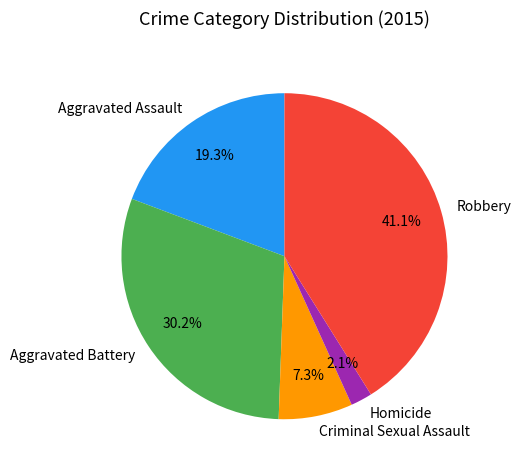

To the nearest percent, what is the difference between the Aggravated Battery and Robbery slice percentages?

11%